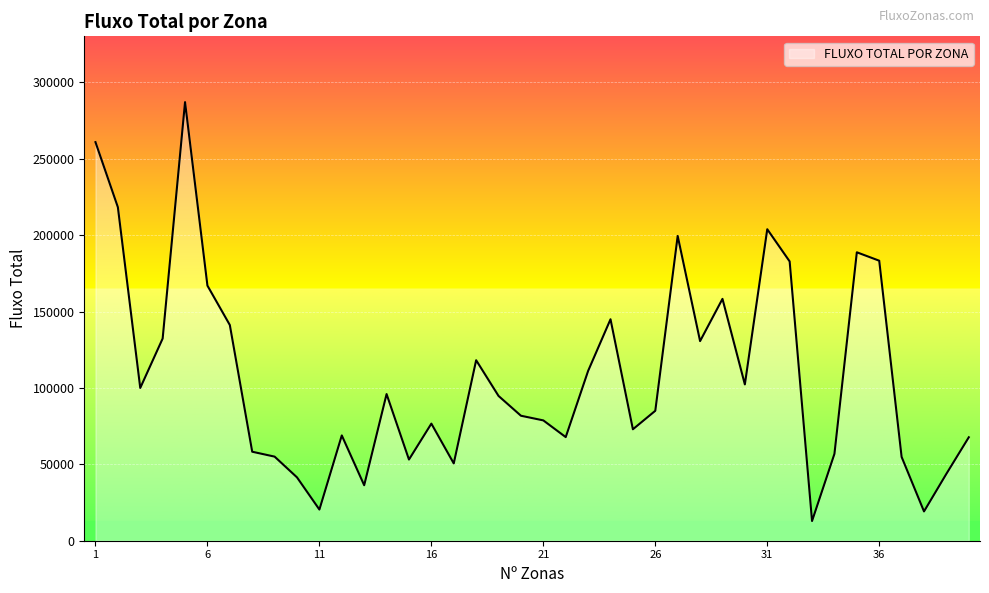

What is the difference between the maximum and minimum values?

274256